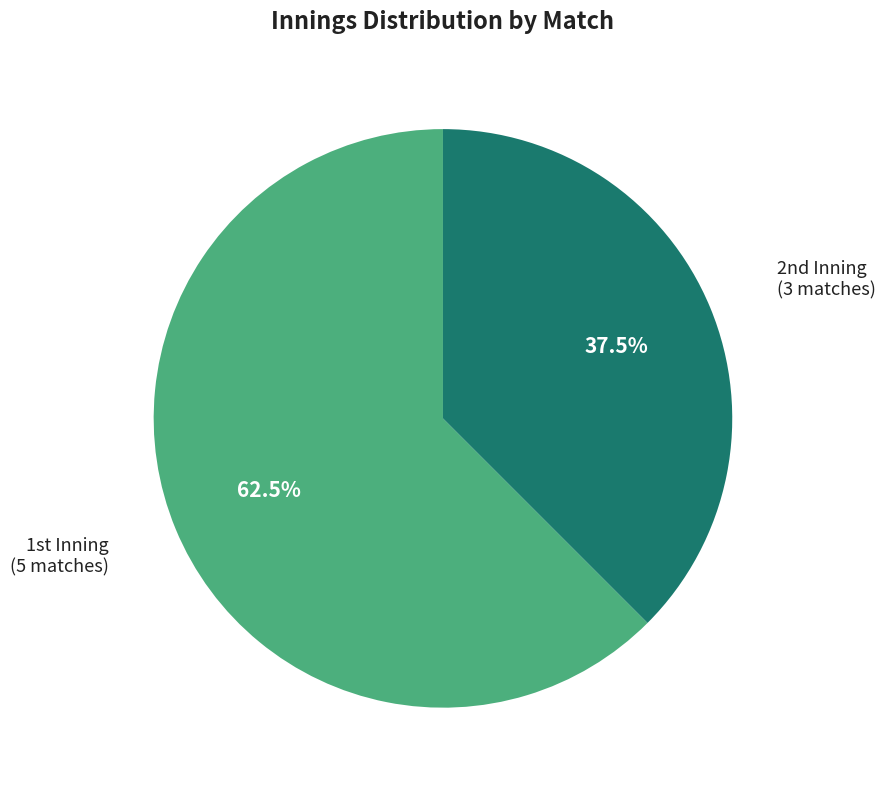

Does any single category account for the majority?

Yes